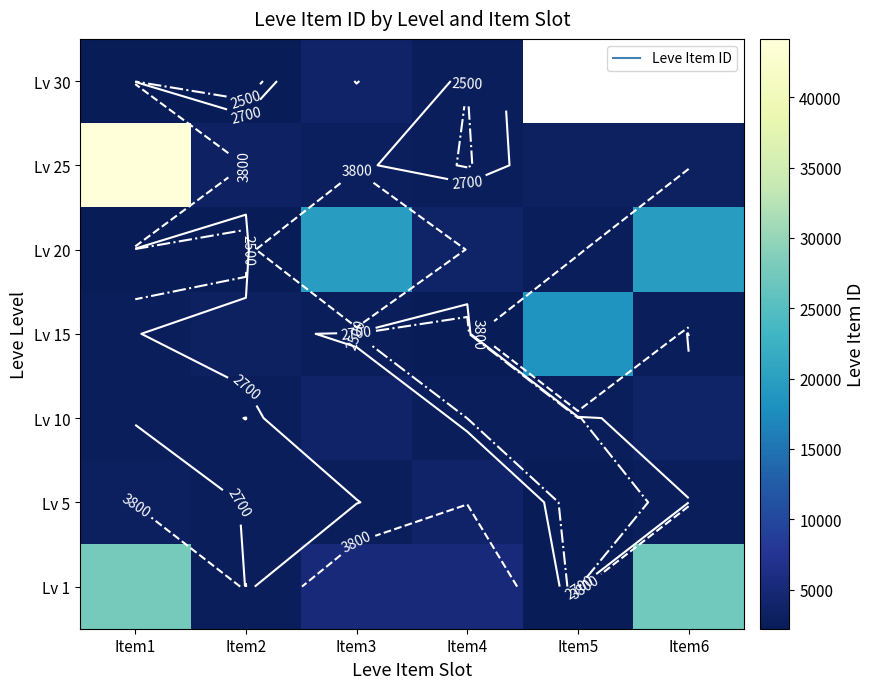

What is the smallest value displayed?

2226.0